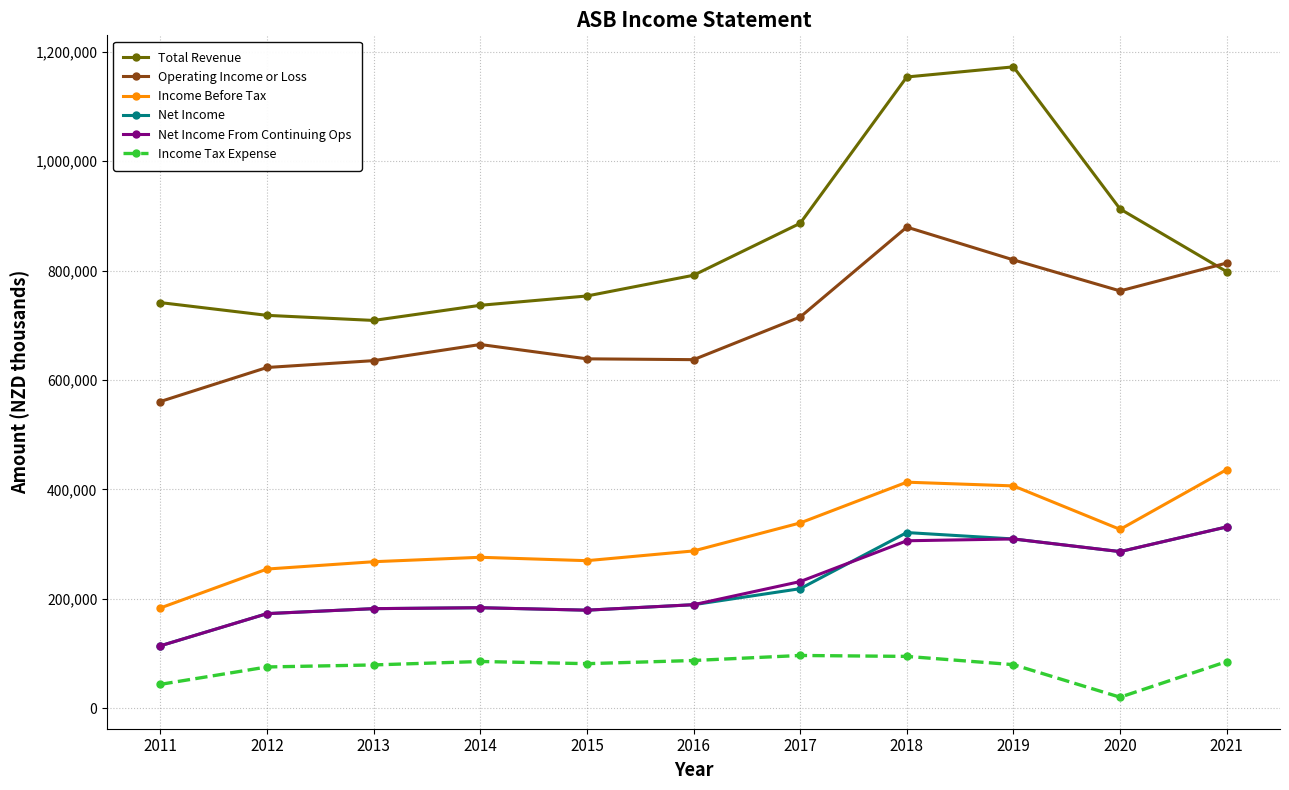

At how many categories does at least one series exceed 617227?

11